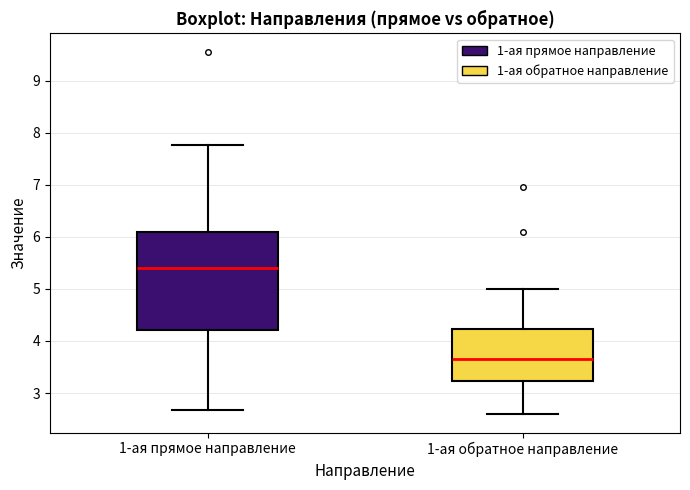

Which box is the tallest, from its lower edge to its upper edge?

1-ая прямое направление